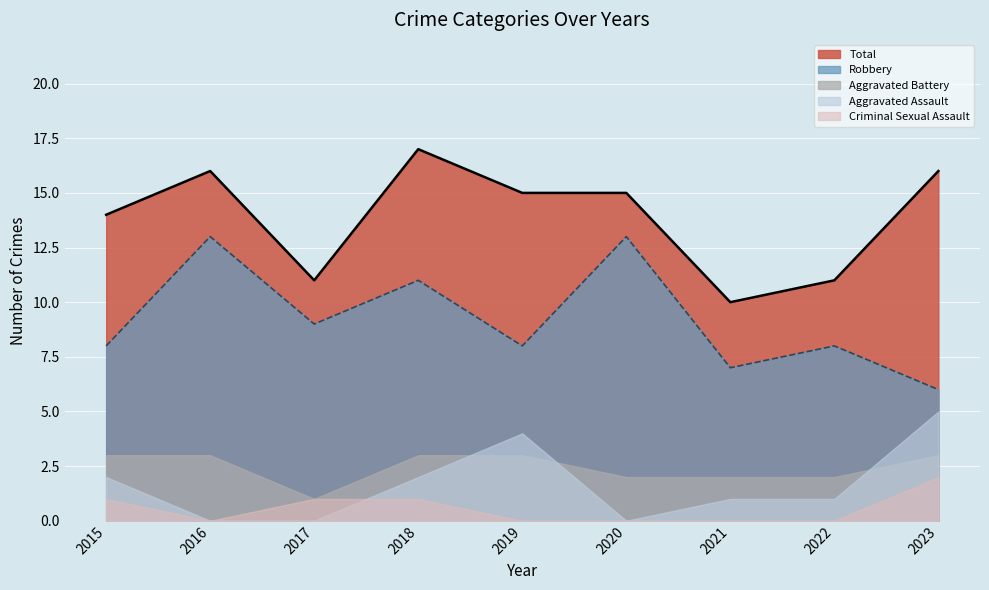

What is the spread (max minus min) of values at 2022?

11